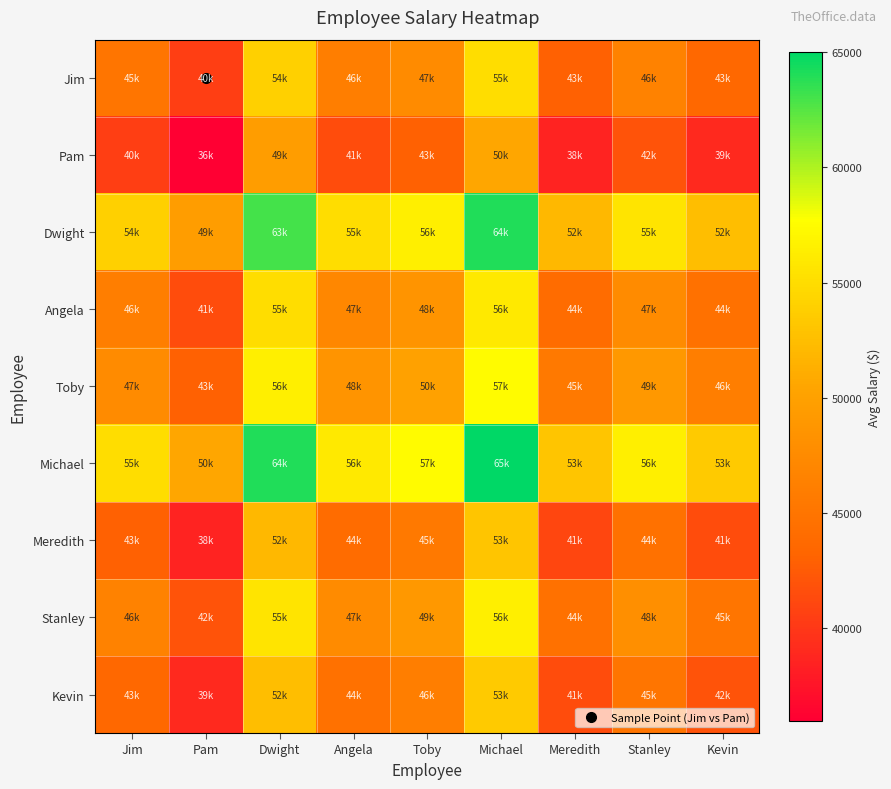

Which label corresponds to the smallest value in the chart?

Pam